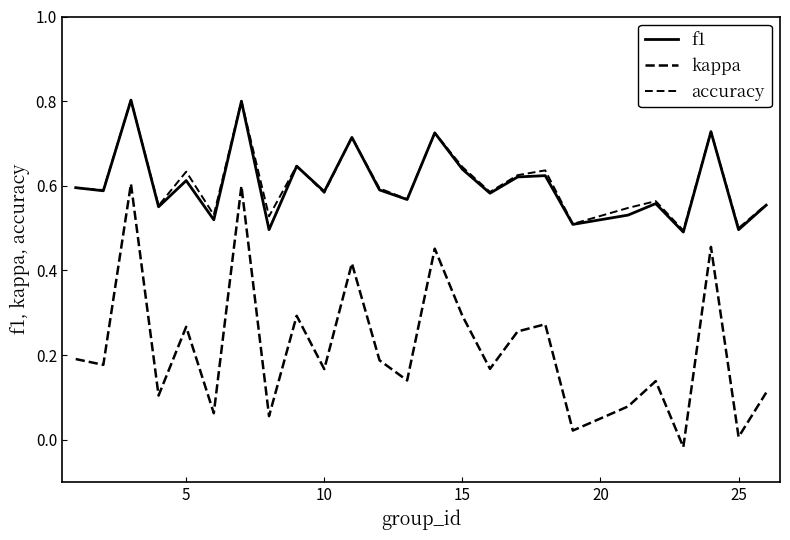

Which series has the widest spread of values?

kappa